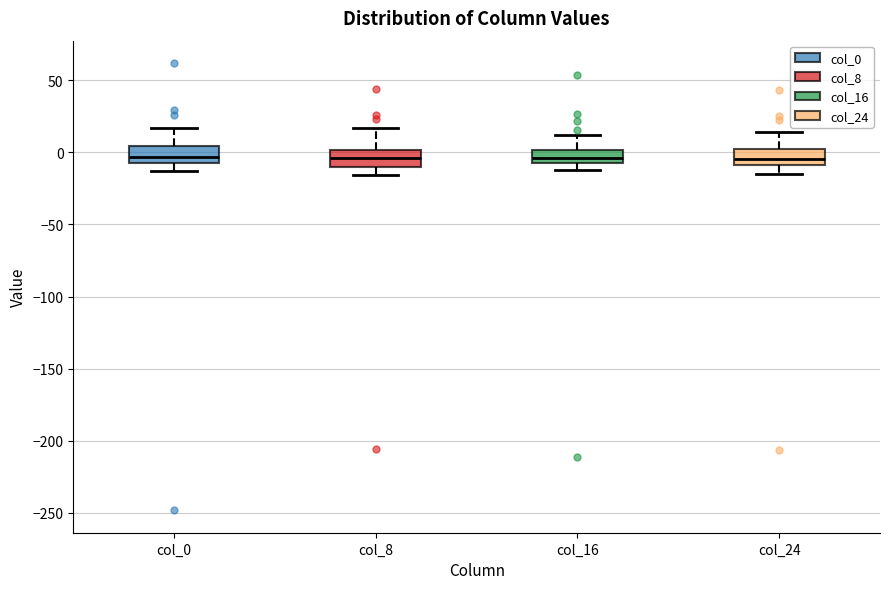

Reading left to right, read every box against the y-axis: the position of its median line, the range the box covers, and the ends of its whiskers. The values are not printed on the chart, so give them approximately, as read against the axis.

col_0: median -5 (inside the box), box -5 to 5, whiskers -15 to 15
col_8: median -5, box -10 to 0, whiskers -15 to 15
col_16: median -5 (inside the box), box -5 to 0, whiskers -15 to 10
col_24: median -5, box -10 to 0, whiskers -15 to 15